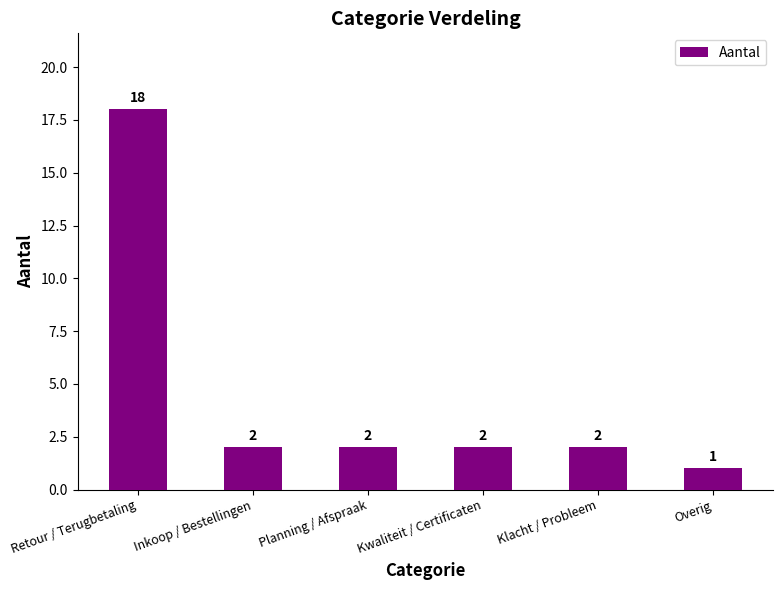

What is the difference between the maximum and minimum values?

17